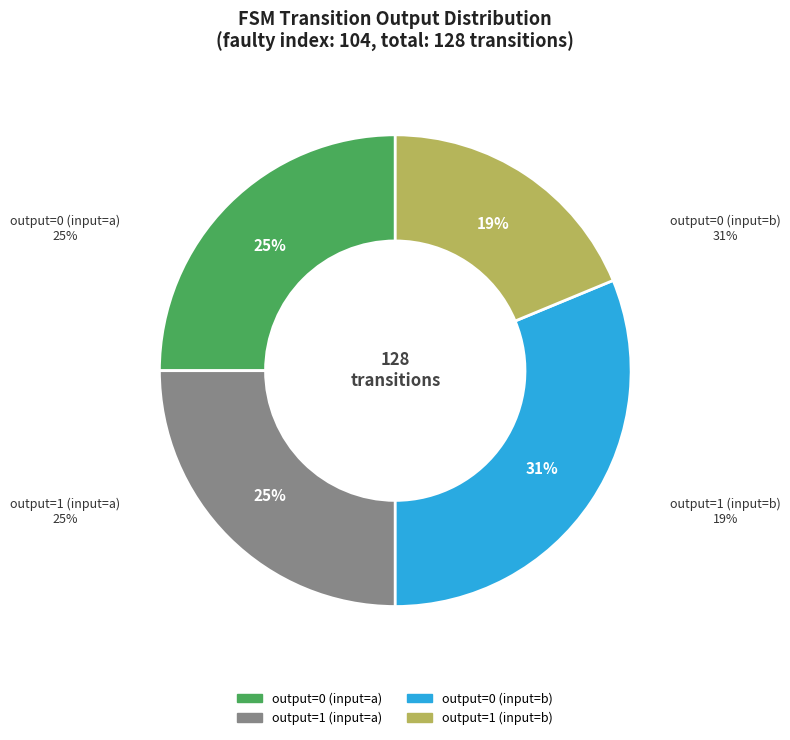

Which slice is the smallest?

output=1 (input=b)